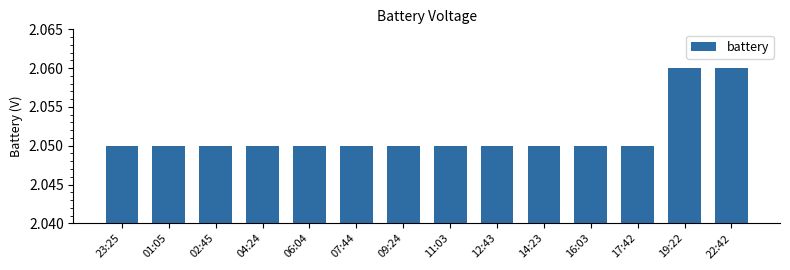

The value at 16:03 is 0.8. True or false?

False